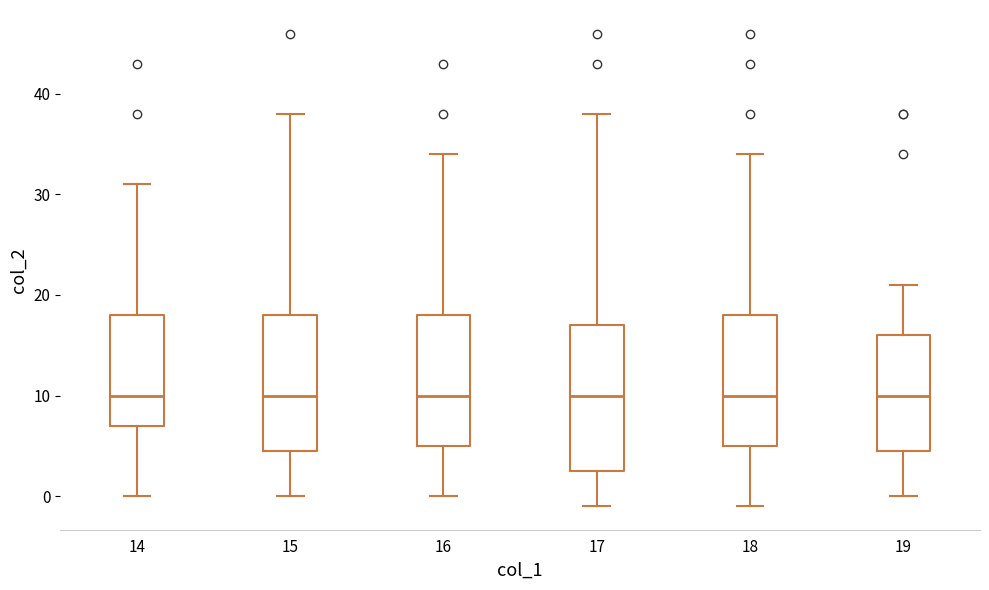

Which box is the tallest, from its lower edge to its upper edge?

17